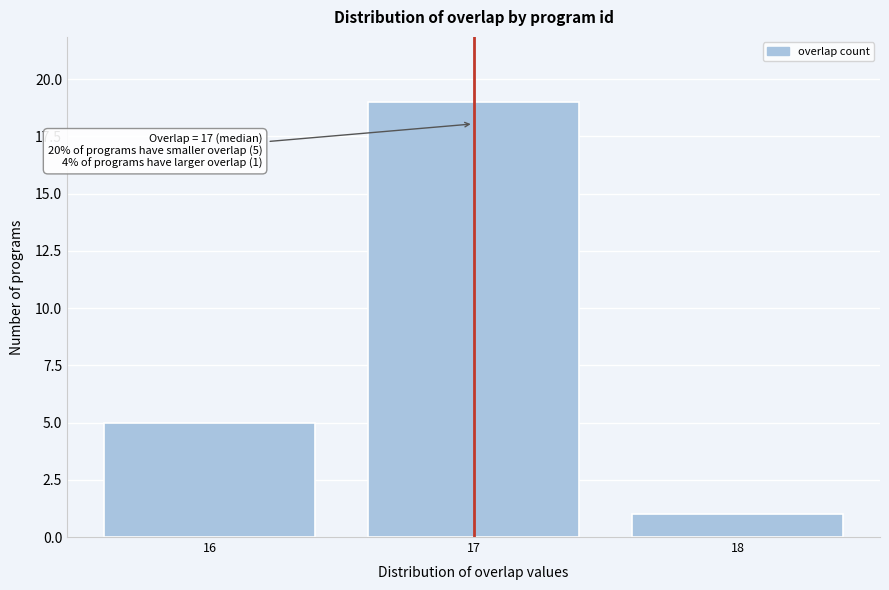

Reading left to right, extract all data points from this chart.

5	19	1